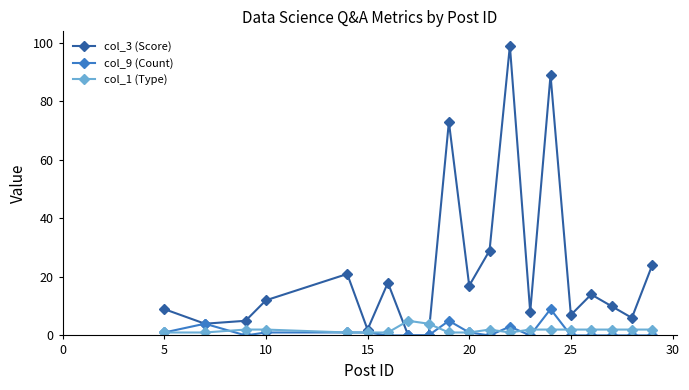

At how many categories does at least one series exceed 48?

3